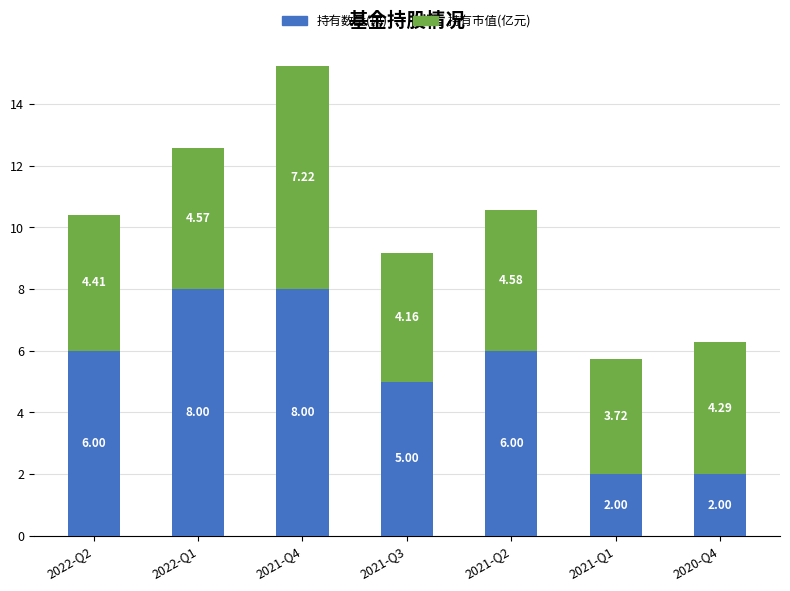

What is the difference between the 持有数量(只) values at 2021-Q3 and 2022-Q1?

3.0